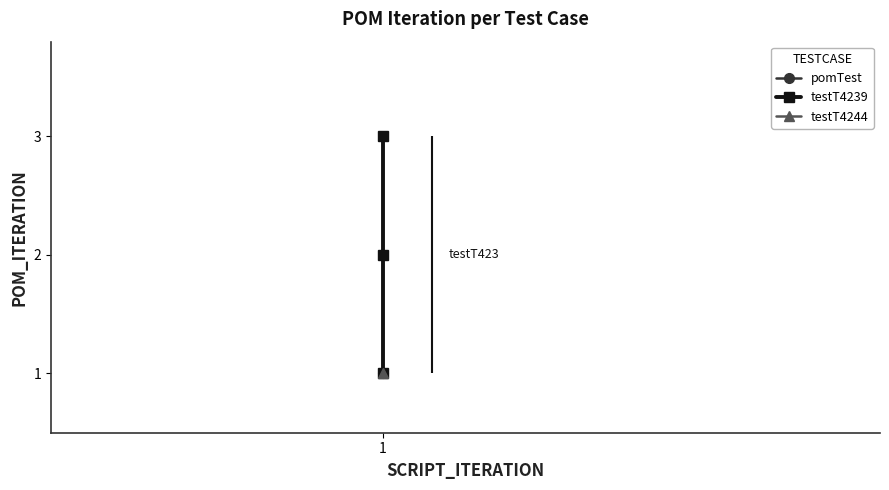

Does the chart have visible grid lines?

No